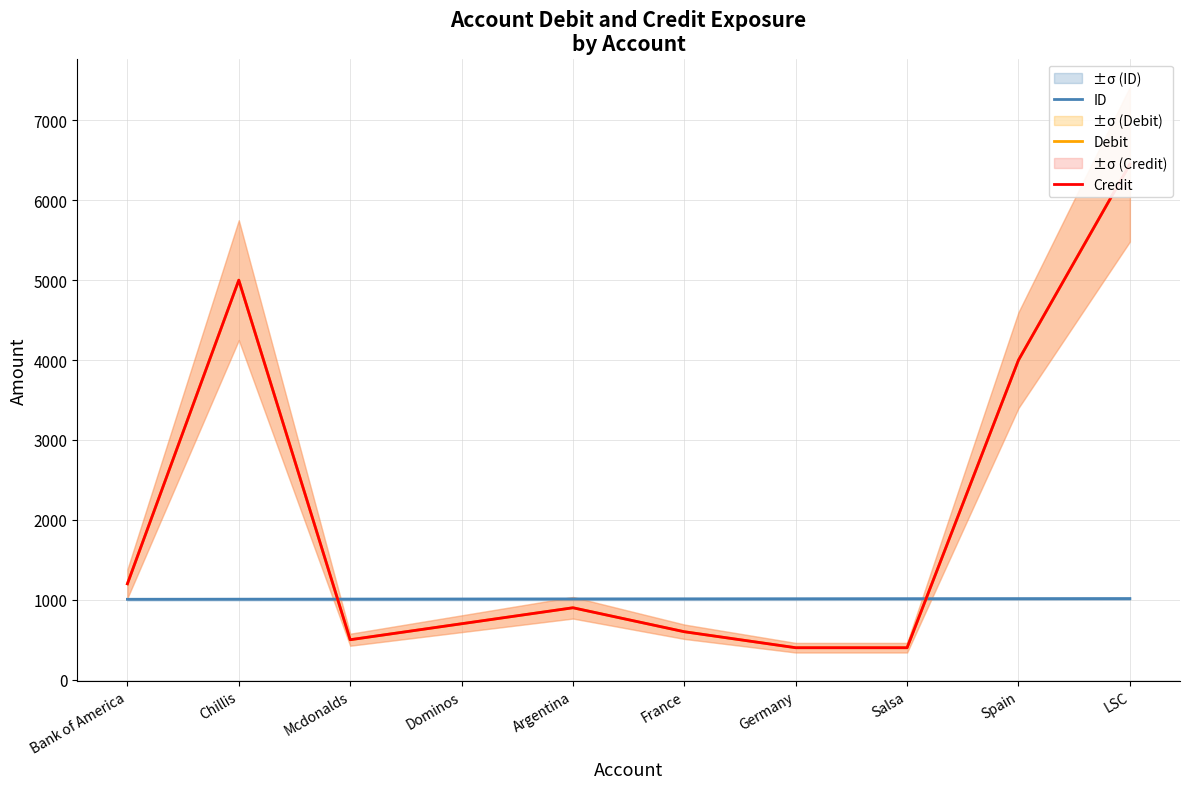

True or false: ID and Debit cross at least once.

True